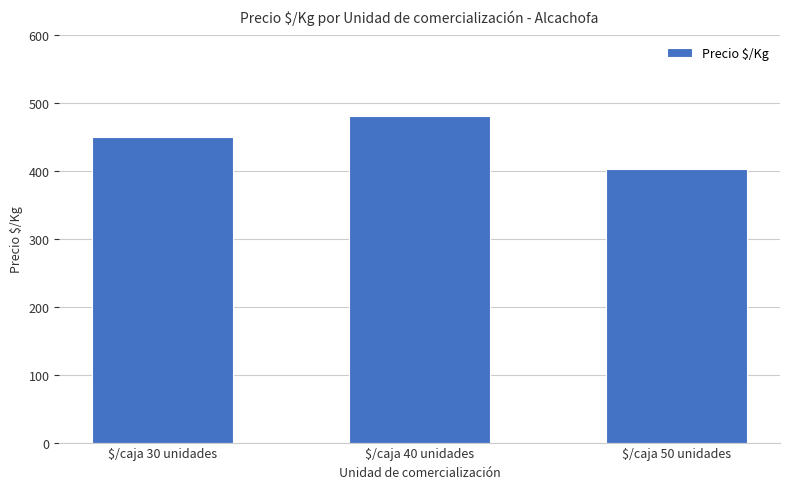

How many data points are less than 450?

1